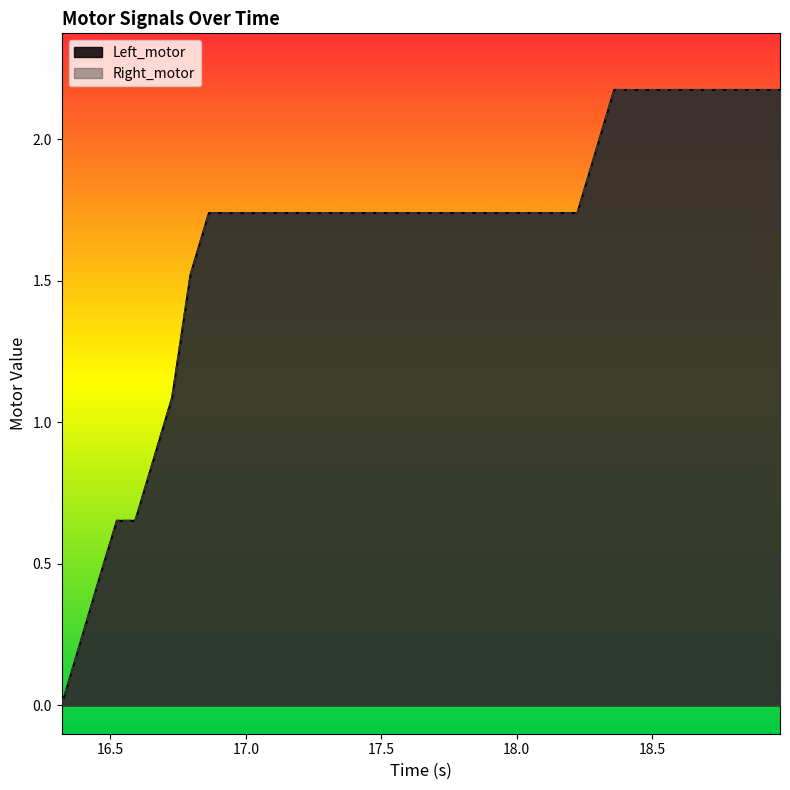

What are all the series names shown in the legend?

Left_motor, Right_motor